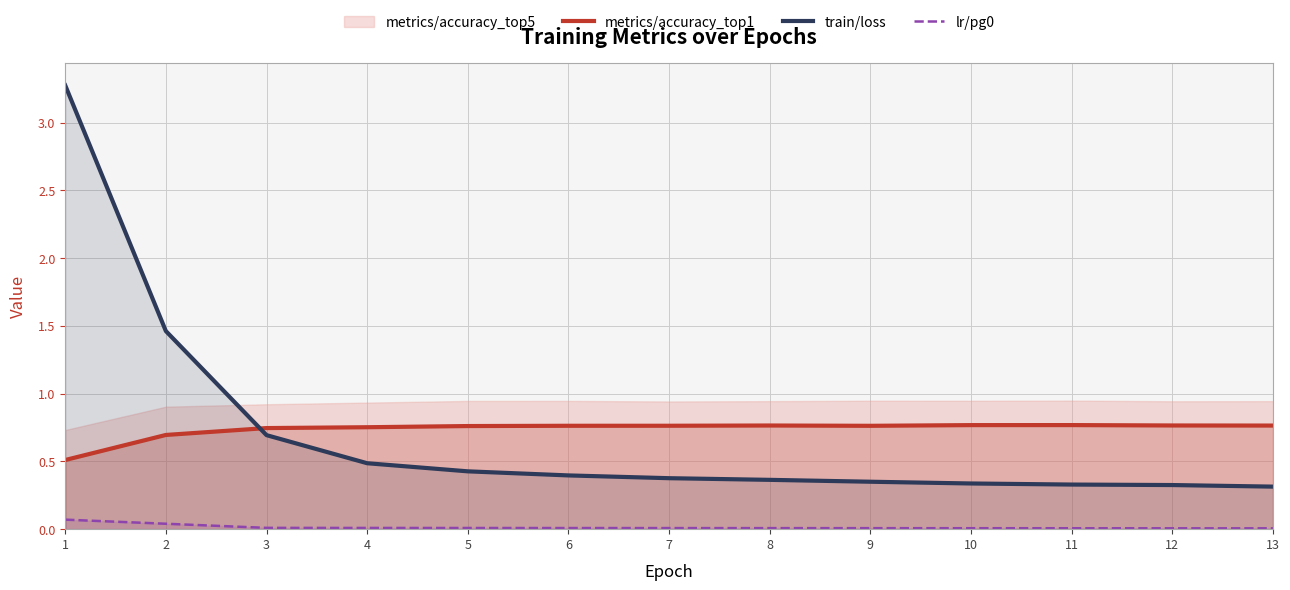

The value of lr/pg0 at 12 is 0.0. True or false?

True